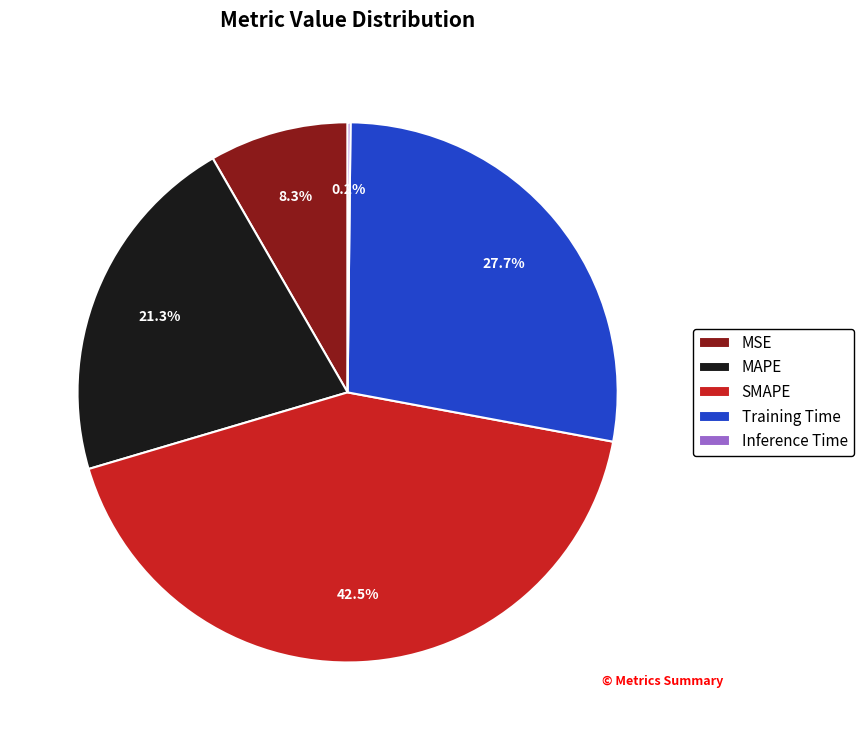

Which has a higher value, Training Time or MSE?

Training Time